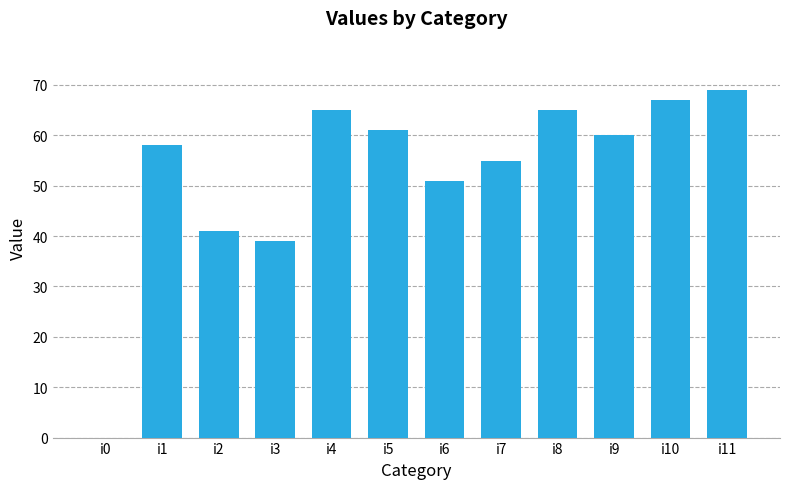

How many data points does each series have?

12